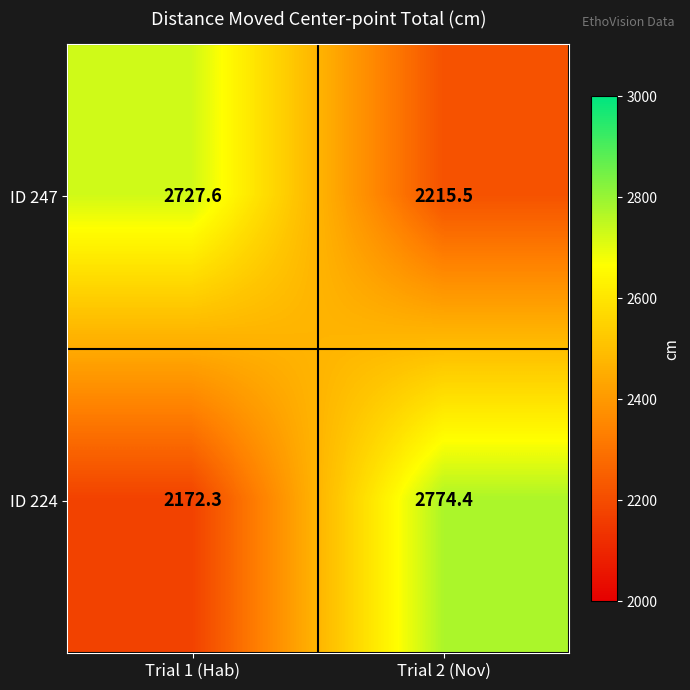

What is the difference between the ID 247 values at Trial 2 (Nov) and Trial 1 (Hab)?

512.1